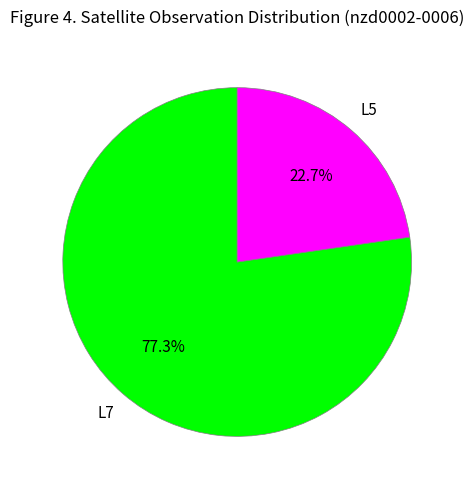

Is there a majority slice in this chart?

Yes